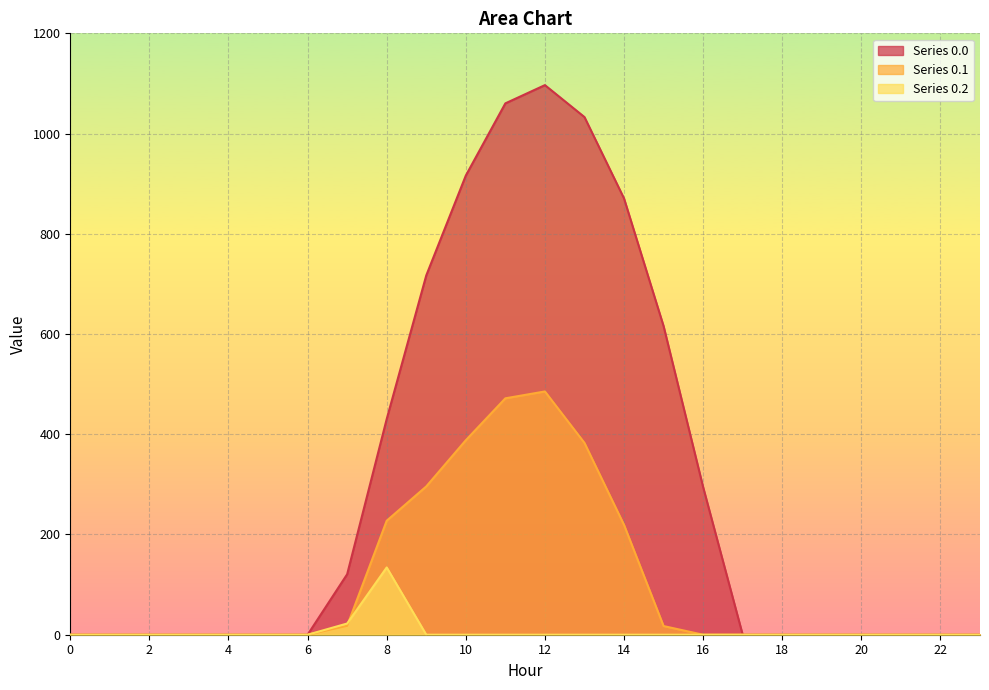

Reading left to right, extract all data points from this chart.

row_0.0: 0=0.0	1=0.0	2=0.0	3=0.0	4=0.0	5=0.0	6=0.0	7=120.6	8=430.3	9=716.9	10=916.2	11=1060.3	12=1096.7	13=1032.9	14=870.6	15=615.9	16=294.5	17=0.0	18=0.0	19=0.0	20=0.0	21=0.0	22=0.0	23=0.0
row_0.1: 0=0.0	1=0.0	2=0.0	3=0.0	4=0.0	5=0.0	6=0.0	7=17.7	8=227.5	9=295.9	10=388.1	11=471.7	12=485.4	13=382.7	14=219.2	15=17.3	16=0.0	17=0.0	18=0.0	19=0.0	20=0.0	21=0.0	22=0.0	23=0.0
row_0.2: 0=0.0	1=0.0	2=0.0	3=0.0	4=0.0	5=0.0	6=0.0	7=22.3	8=134.2	9=0.0	10=0.0	11=0.0	12=0.0	13=0.0	14=0.0	15=0.0	16=0.0	17=0.0	18=0.0	19=0.0	20=0.0	21=0.0	22=0.0	23=0.0